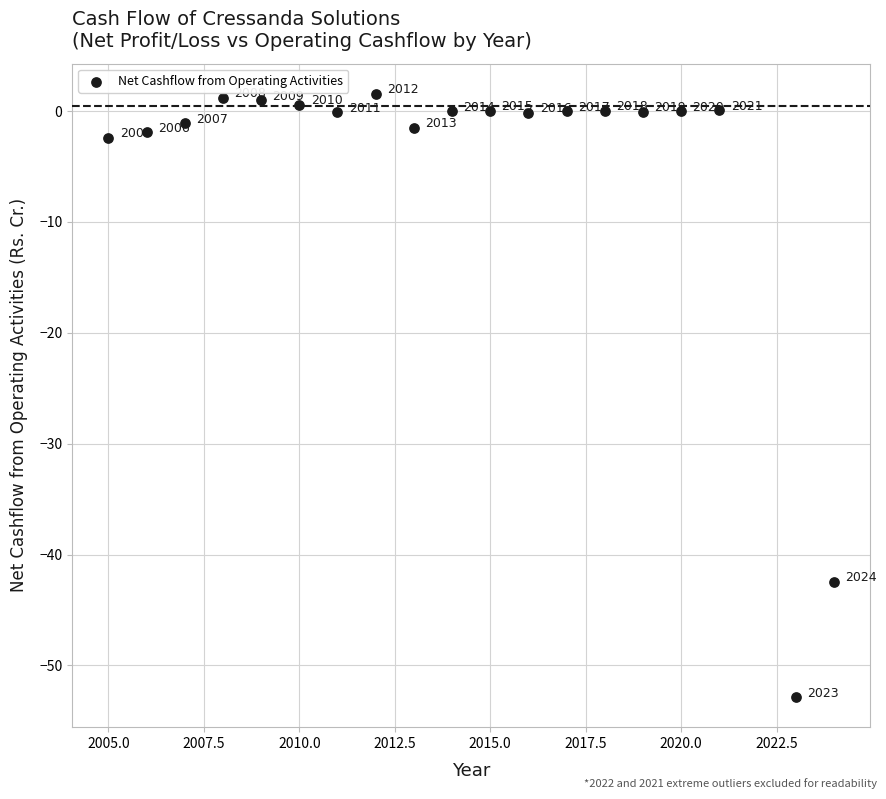

What Y value in the scatter plot is closest to -25?

-42.5